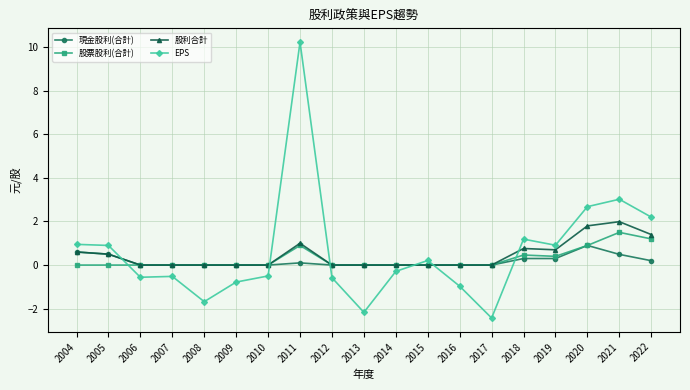

In EPS, how many points are lower than both neighbors (excluding endpoints)?

5